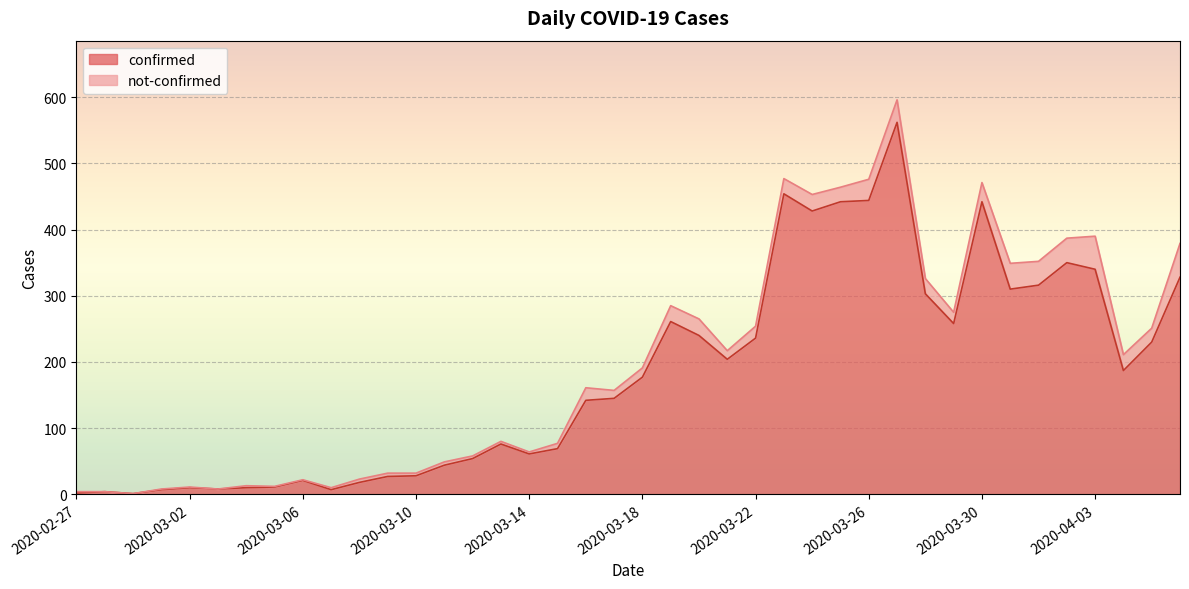

What is the change in value from 2020-02-27 to 2020-03-17?

+143